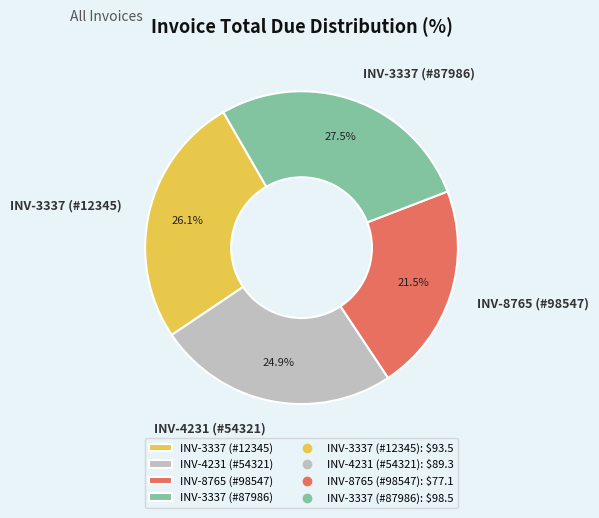

Rank the categories by value from lowest to highest.

INV-8765 (#98547), INV-4231 (#54321), INV-3337 (#12345), INV-3337 (#87986)